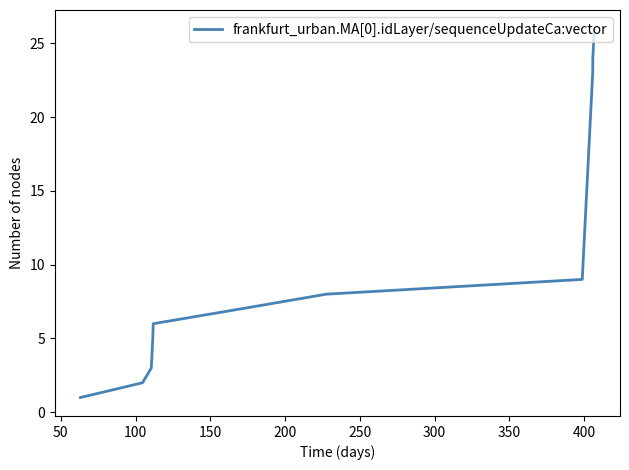

What is the sum of all values?

351